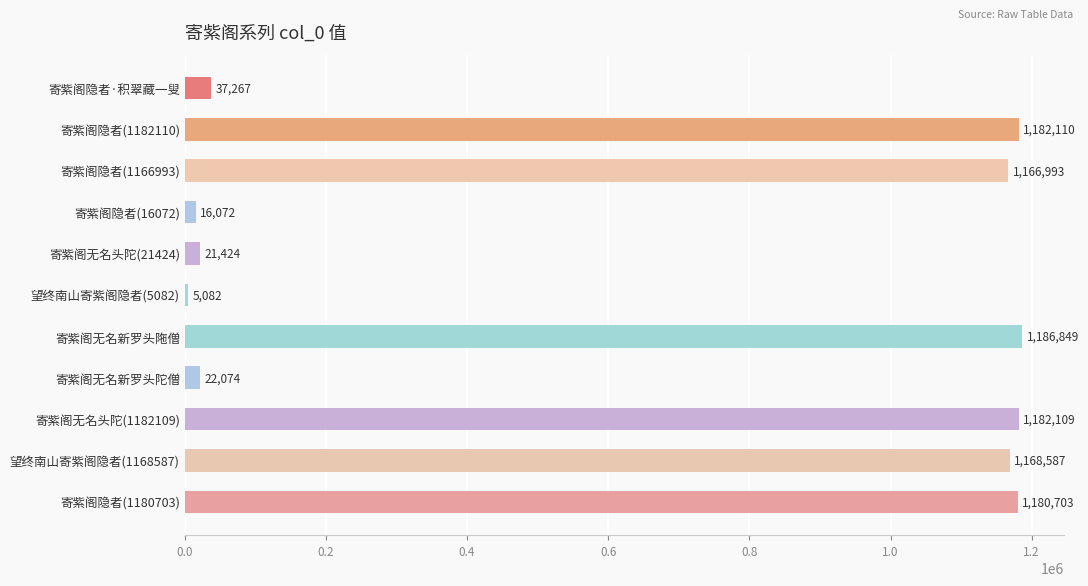

How many data points does each series have?

11